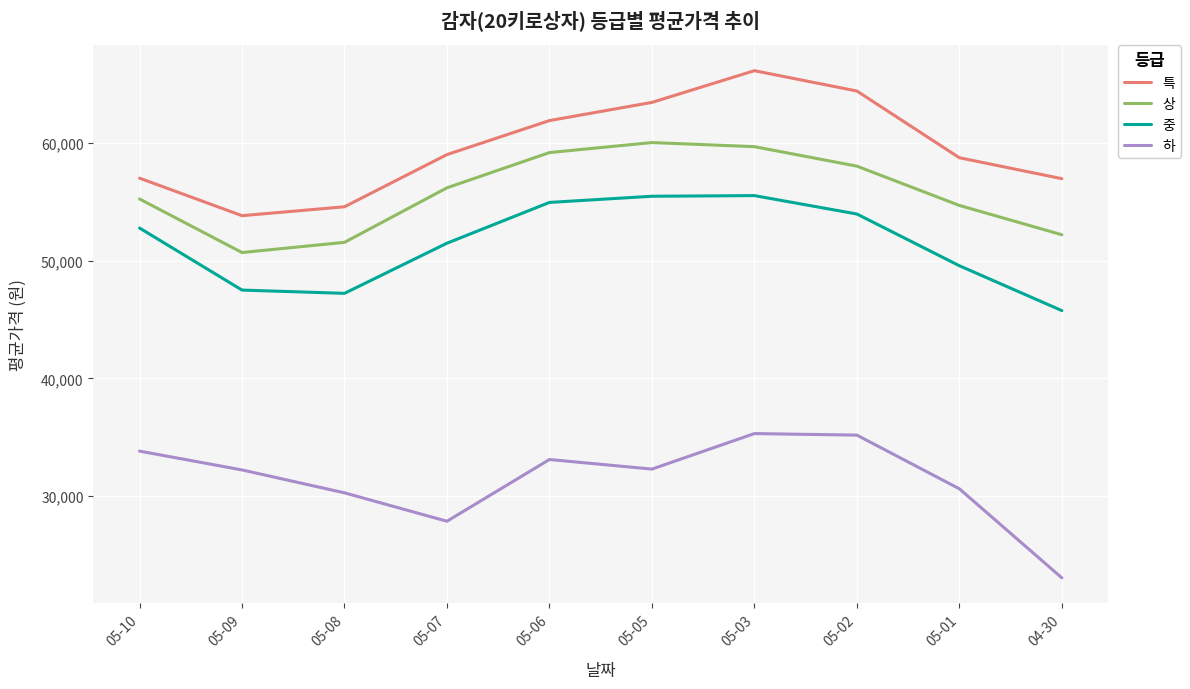

True or false: 중 and 특 cross at least once.

False